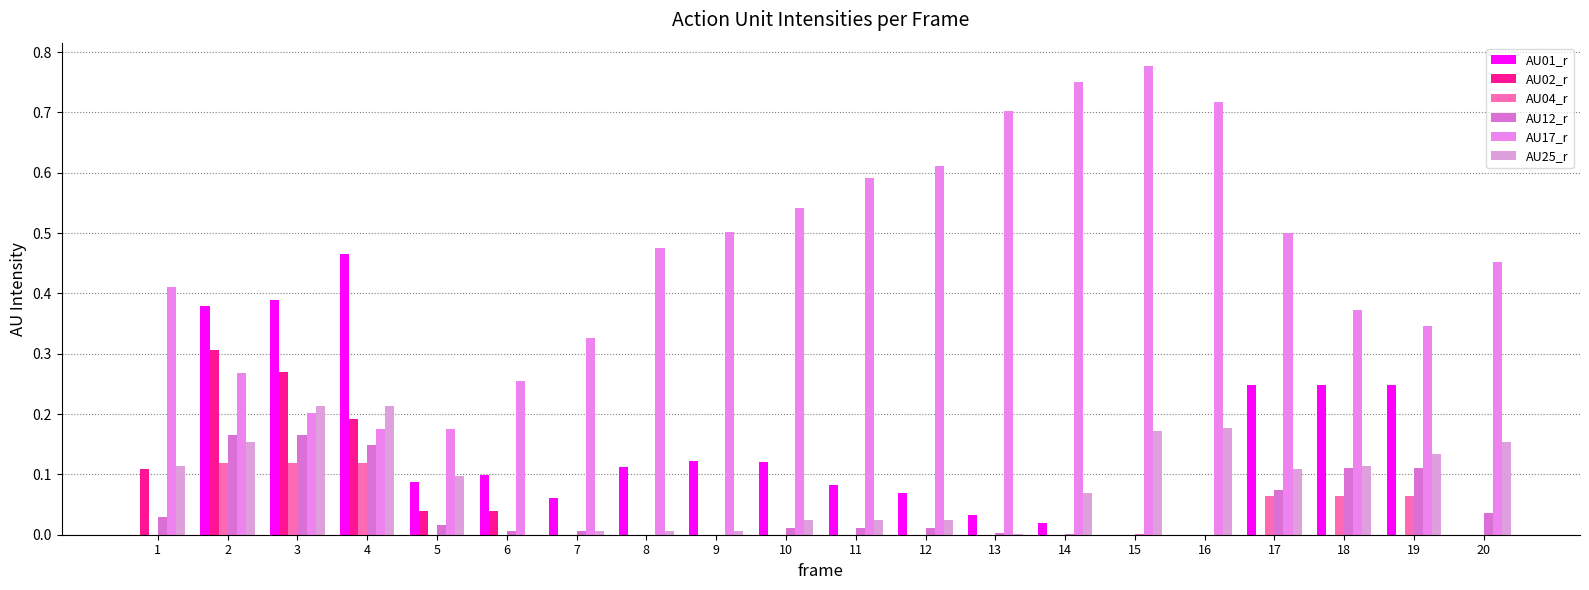

Does the chart contain stacked bars?

No